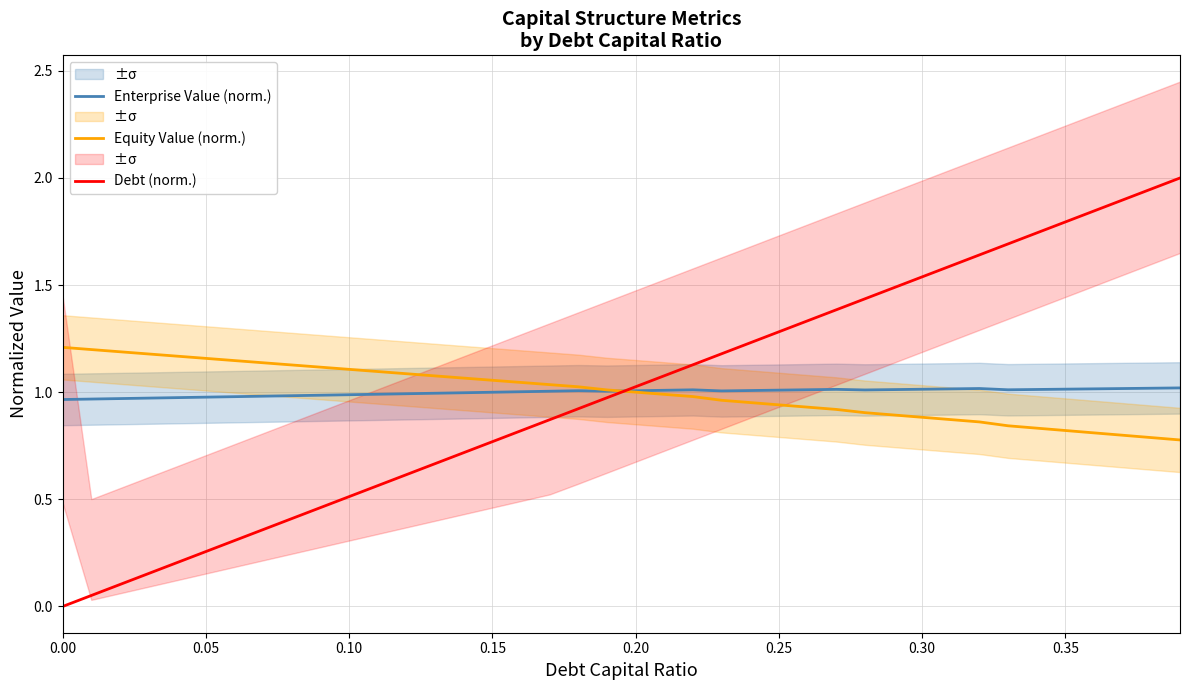

At how many categories does at least one series exceed 0?

40